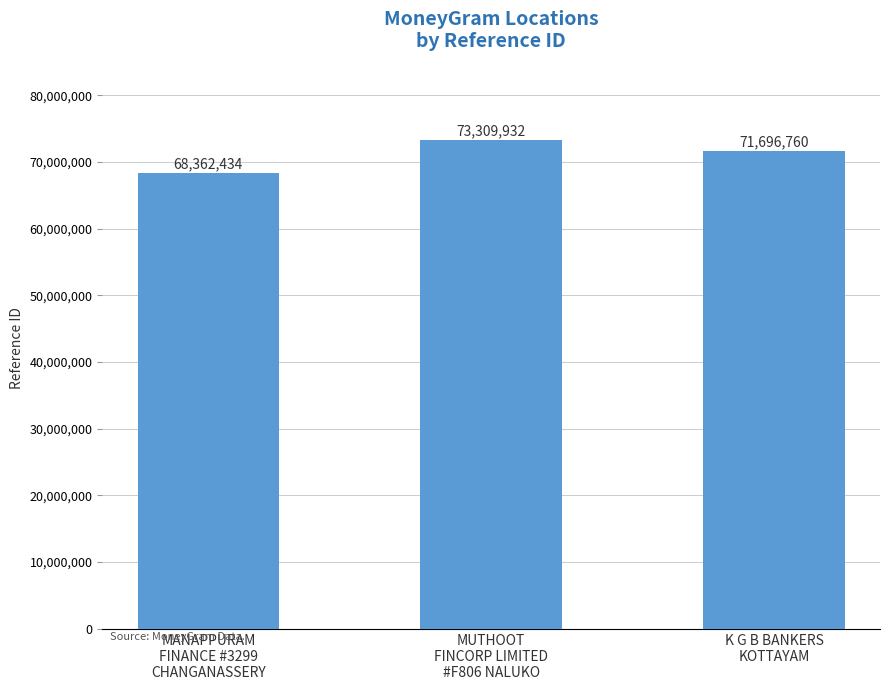

Rank the categories by value from lowest to highest.

MANAPPURAM
FINANCE #3299
CHANGANASSERY, K G B BANKERS
KOTTAYAM, MUTHOOT
FINCORP LIMITED
#F806 NALUKO